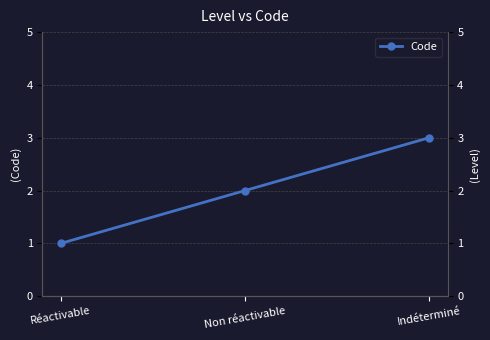

The chart shows a value of 2 at Réactivable. True or false?

False